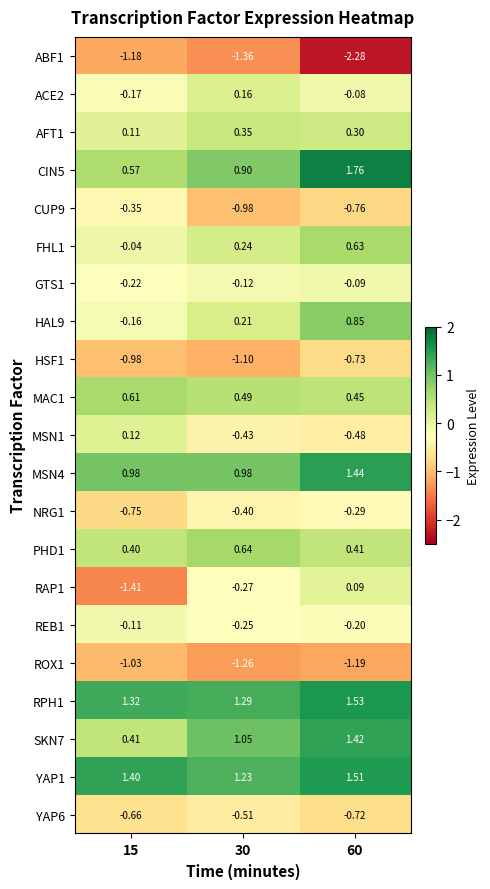

At which category is the sum across all series the highest?

60